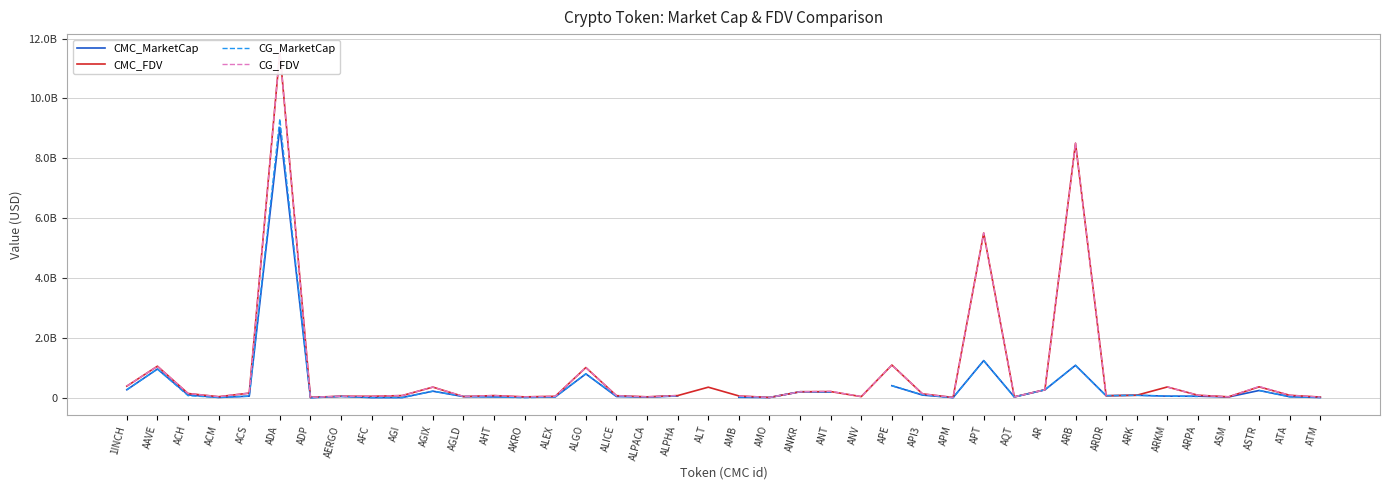

The value of CMC_FDV at ANV is 67157641.6. True or false?

False